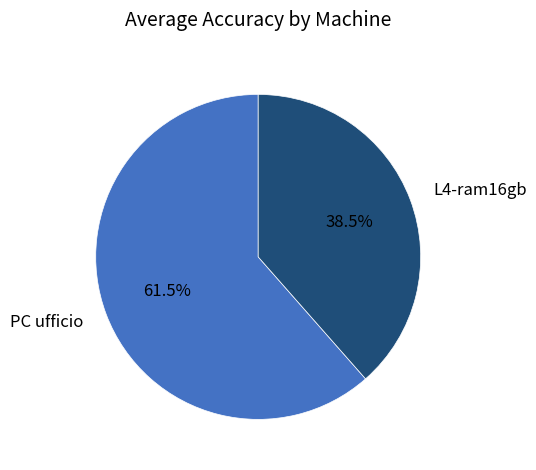

To the nearest percent, what is the average slice percentage?

50%